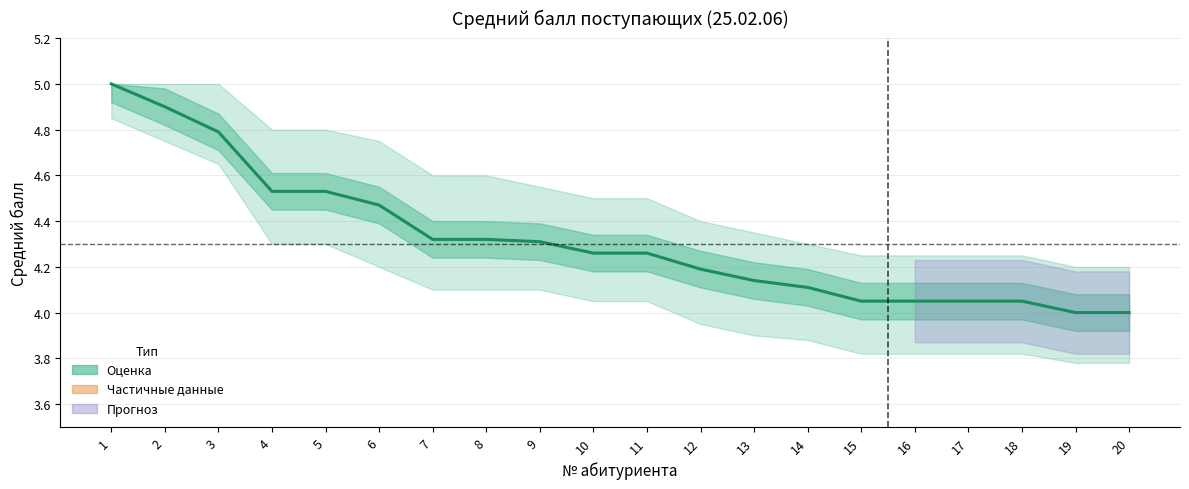

At which category does the chart reach its peak across all series?

1